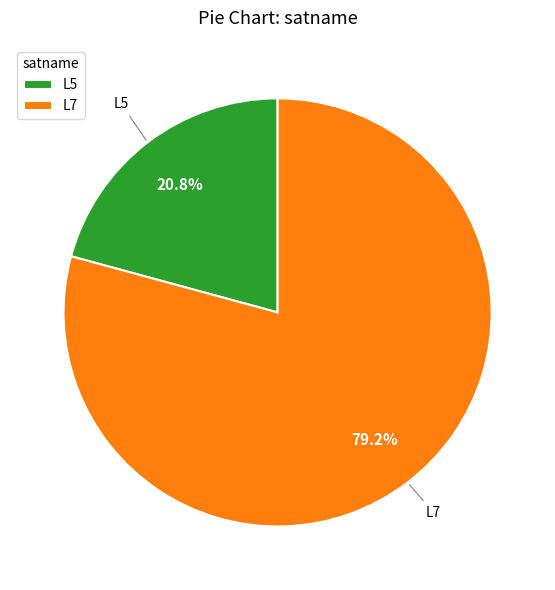

To the nearest percent, what is the average slice percentage?

50%